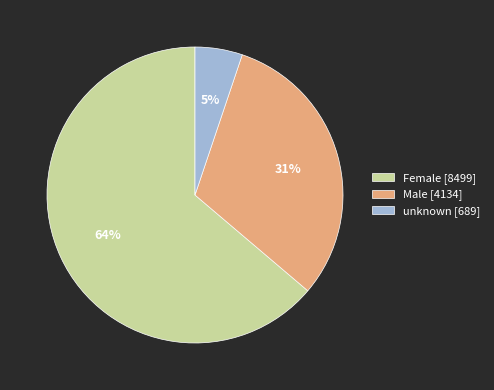

Is there any slice that represents more than half of the pie?

Yes